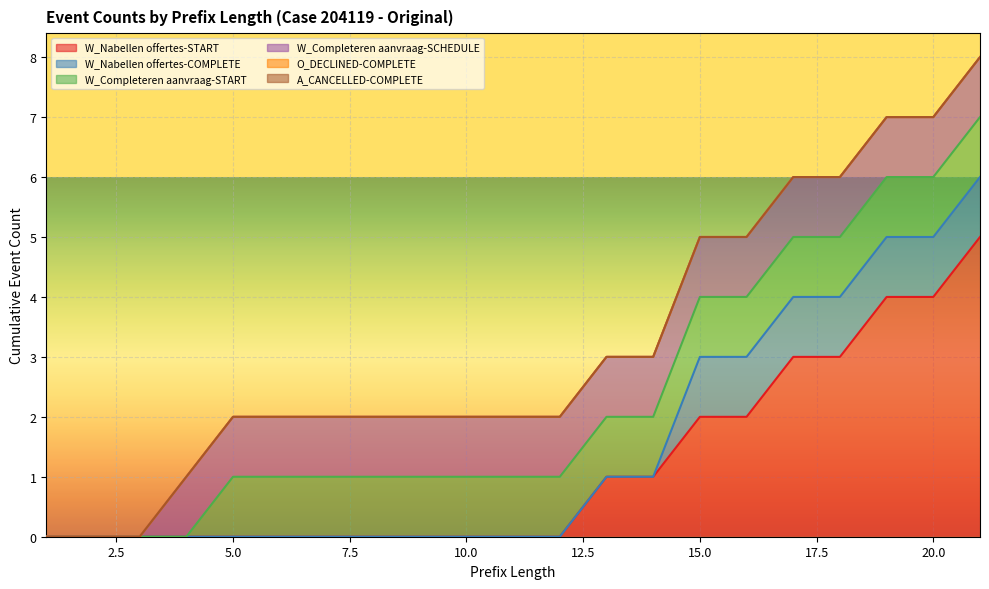

True or false: W_Completeren aanvraag-START and W_Nabellen offertes-START intersect in this chart.

False